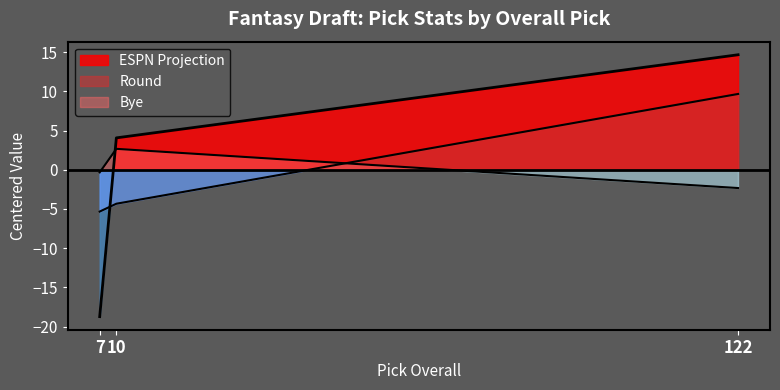

Which series has the widest spread of values?

ESPN Projection